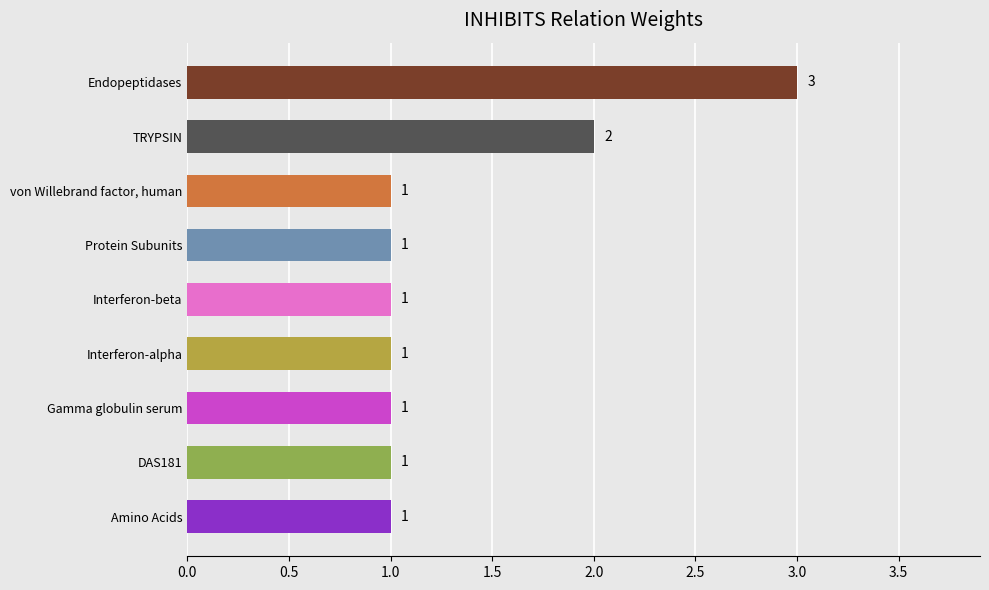

How many bars are there in total?

9